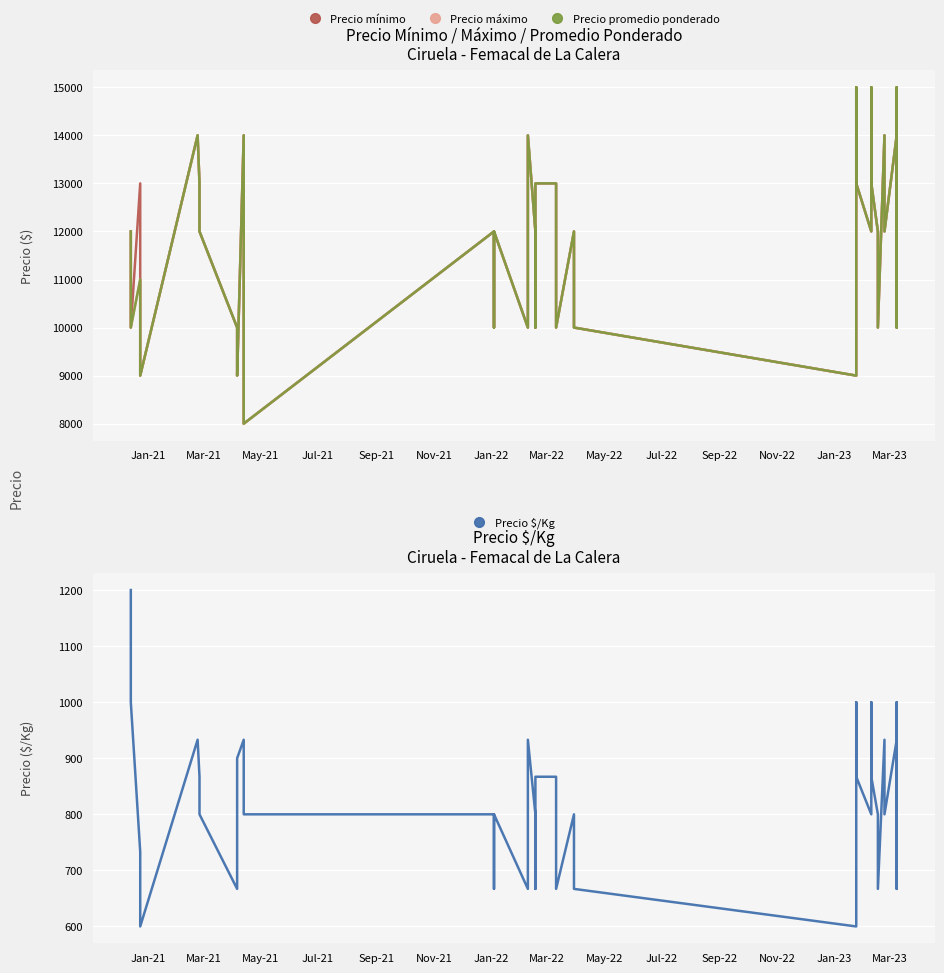

How many data points does each series have?

40